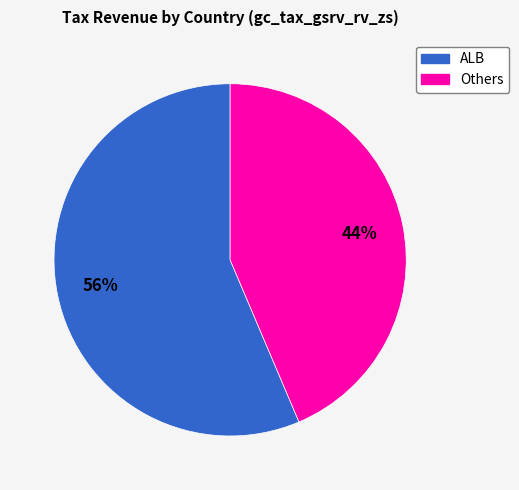

Is there a majority slice in this chart?

Yes